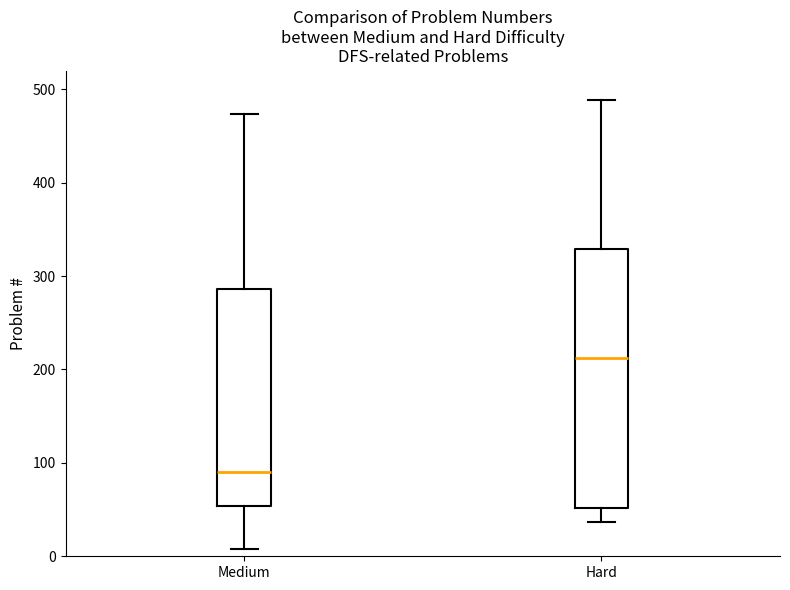

Reading left to right, transcribe this box plot: for each box, give where its median line is, the range the box spans, and where its two whiskers end, as read against the y-axis. The values are not printed on the chart, so give them approximately, as read against the axis.

Medium: median 90, box 50 to 290, whiskers 10 to 470
Hard: median 210, box 50 to 330, whiskers 40 to 490